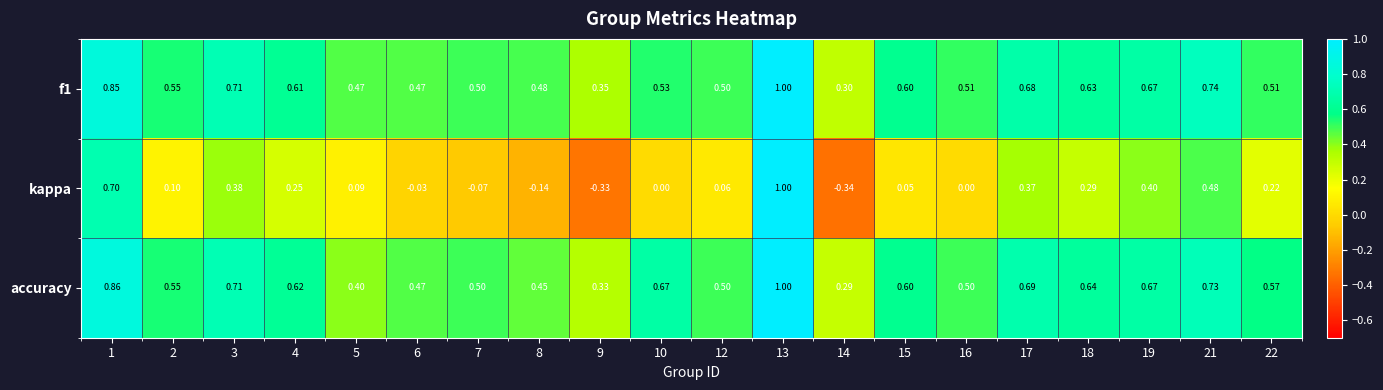

Is the value of f1 at 17 greater than the value of accuracy at 10?

Yes